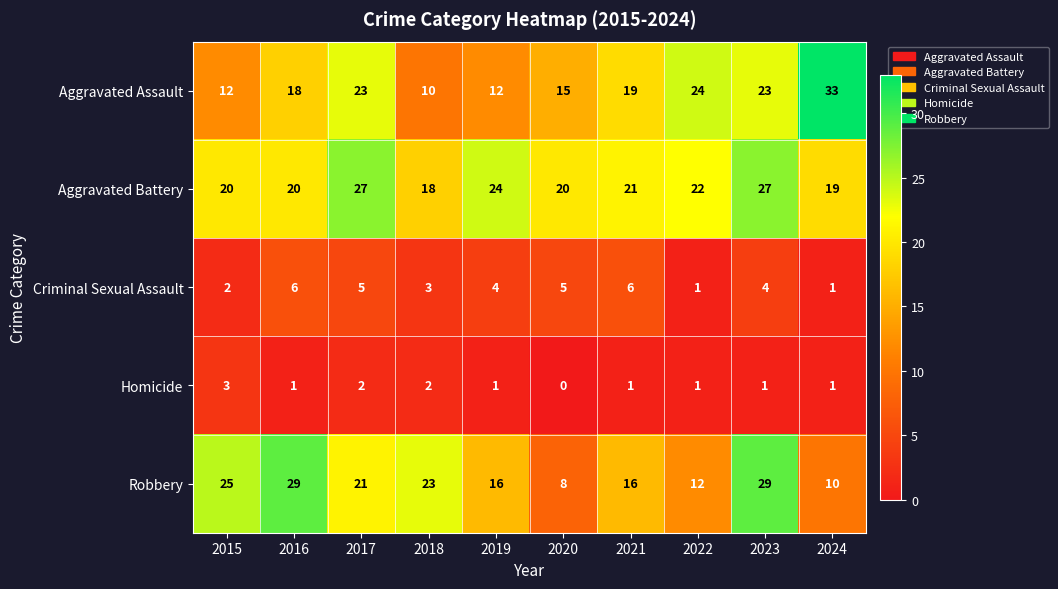

Count the number of categories in the chart.

10